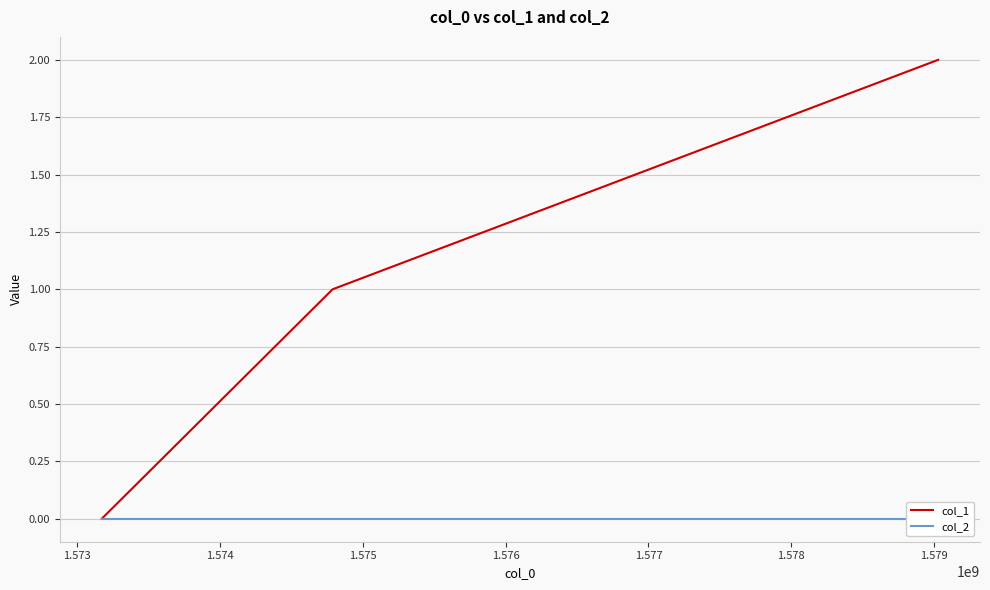

How many positive values does the col_1 series have?

2